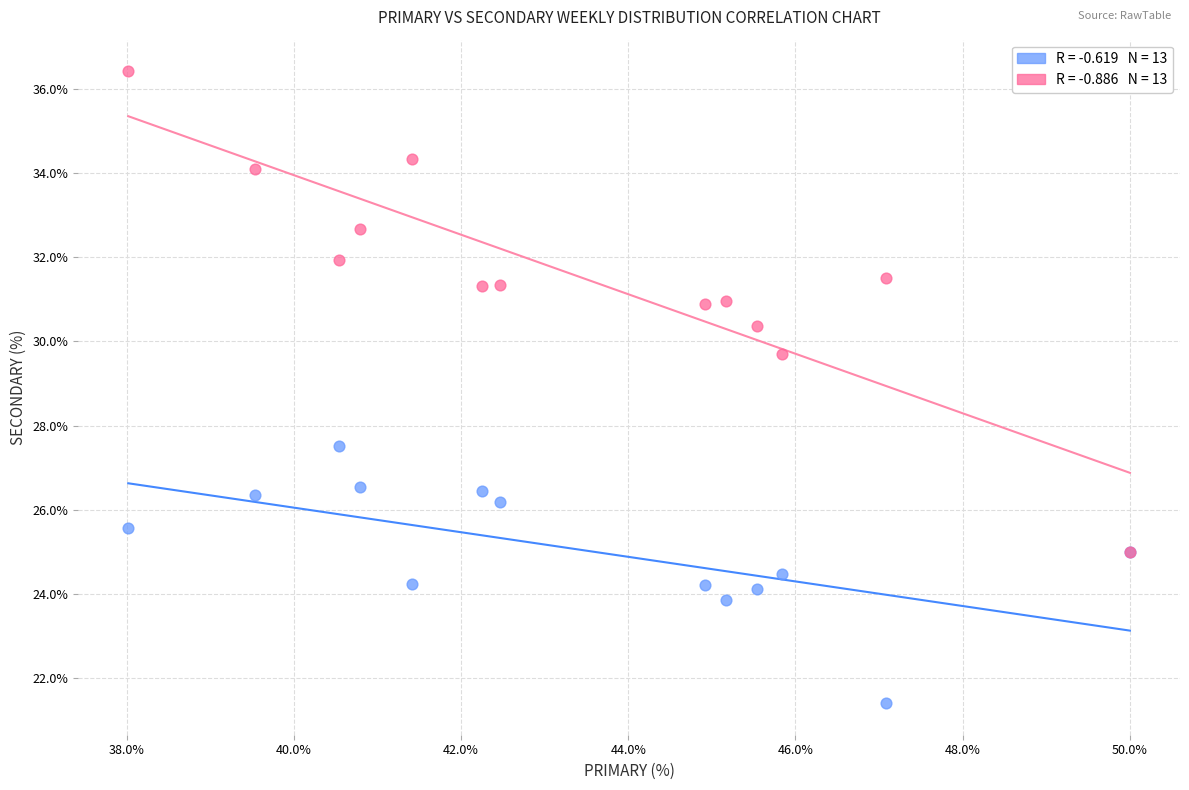

Across all series, what Y value is closest to 28?

27.5